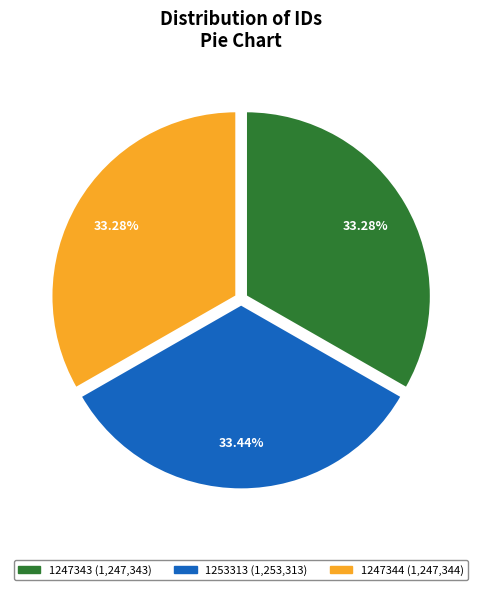

Is there a majority slice in this chart?

No